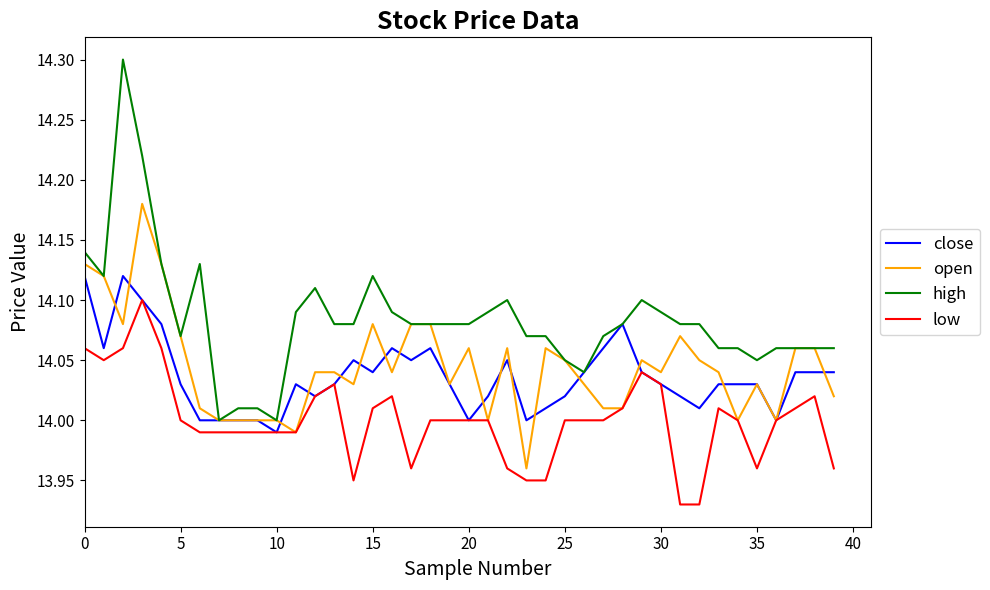

Which series has the widest spread of values?

high